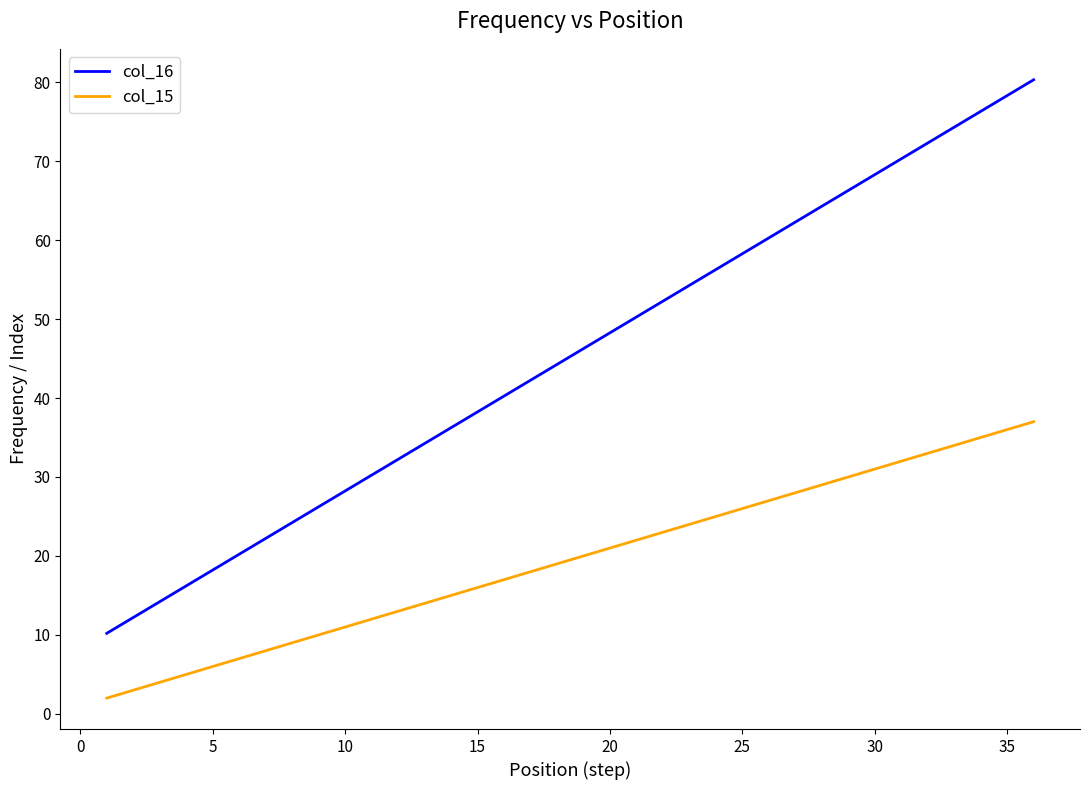

Which series has the largest range (max minus min)?

col_16